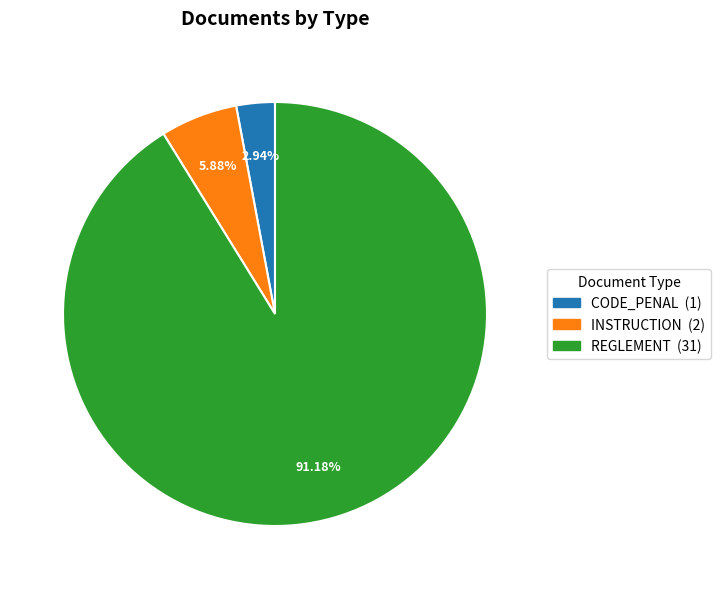

True or false: CODE_PENAL accounts for 15% of the total.

False